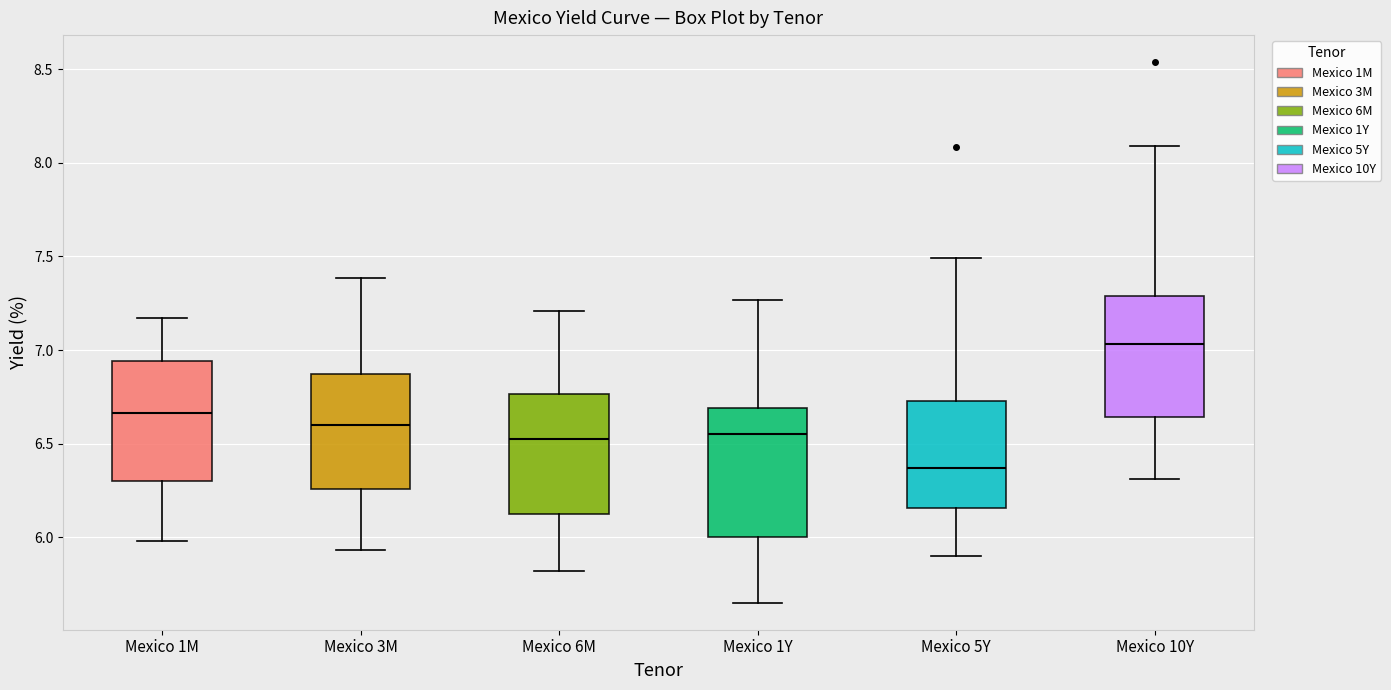

Reading left to right, transcribe this box plot: for each box, give where its median line is, the range the box spans, and where its two whiskers end, as read against the y-axis. The values are not printed on the chart, so give them approximately, as read against the axis.

Mexico 1M: median 6.65, box 6.30 to 6.95, whiskers 6.00 to 7.15
Mexico 3M: median 6.60, box 6.25 to 6.85, whiskers 5.95 to 7.40
Mexico 6M: median 6.55, box 6.10 to 6.75, whiskers 5.80 to 7.20
Mexico 1Y: median 6.55, box 6.00 to 6.70, whiskers 5.65 to 7.25
Mexico 5Y: median 6.35, box 6.15 to 6.75, whiskers 5.90 to 7.50
Mexico 10Y: median 7.05, box 6.65 to 7.30, whiskers 6.30 to 8.10